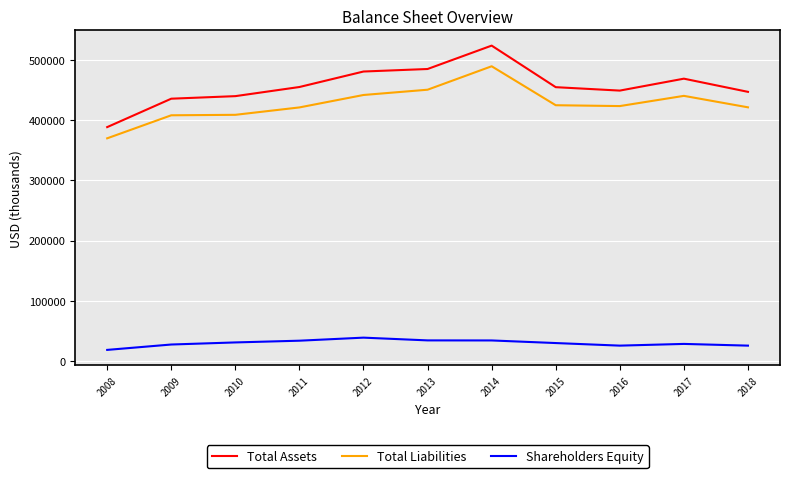

What is the sum of all Total Assets values?

5024576